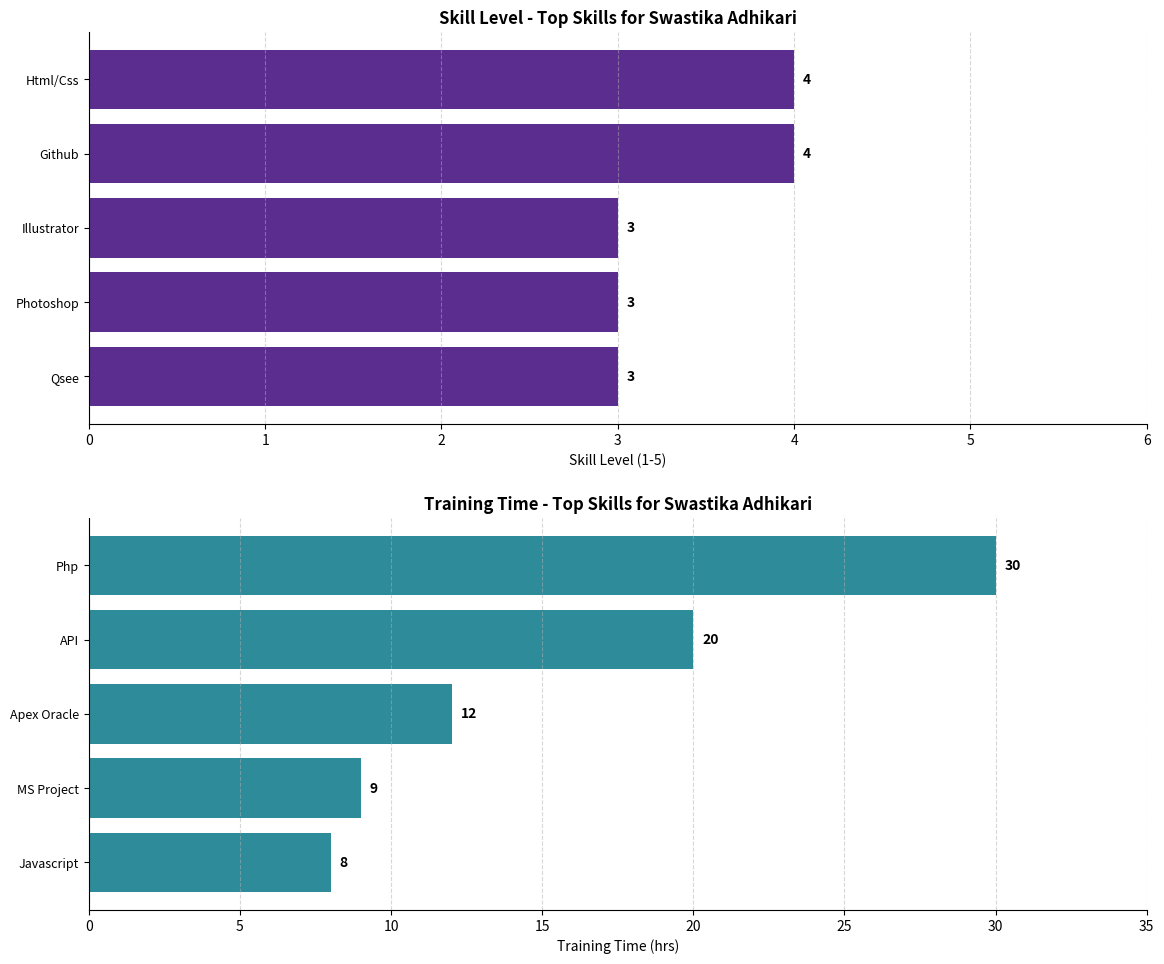

The value of Time (hrs) at Apex Oracle is 3. True or false?

False